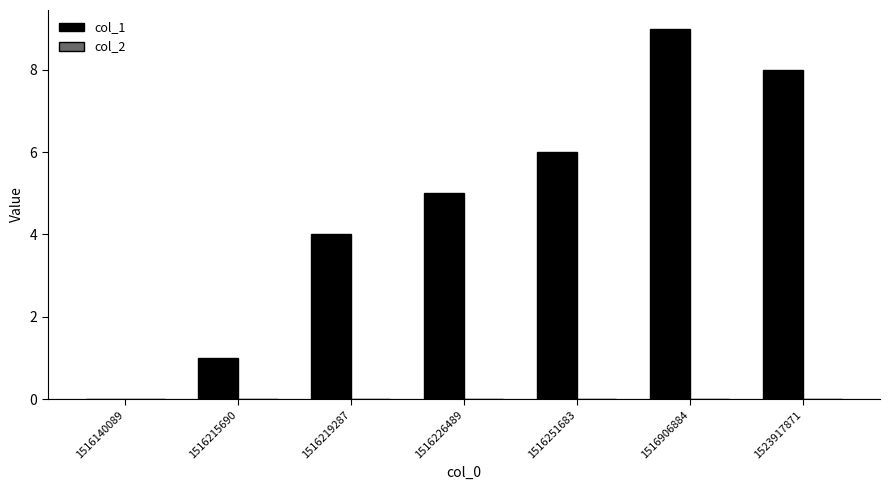

Between 1523917871 and 1516906884, which is larger?

1516906884